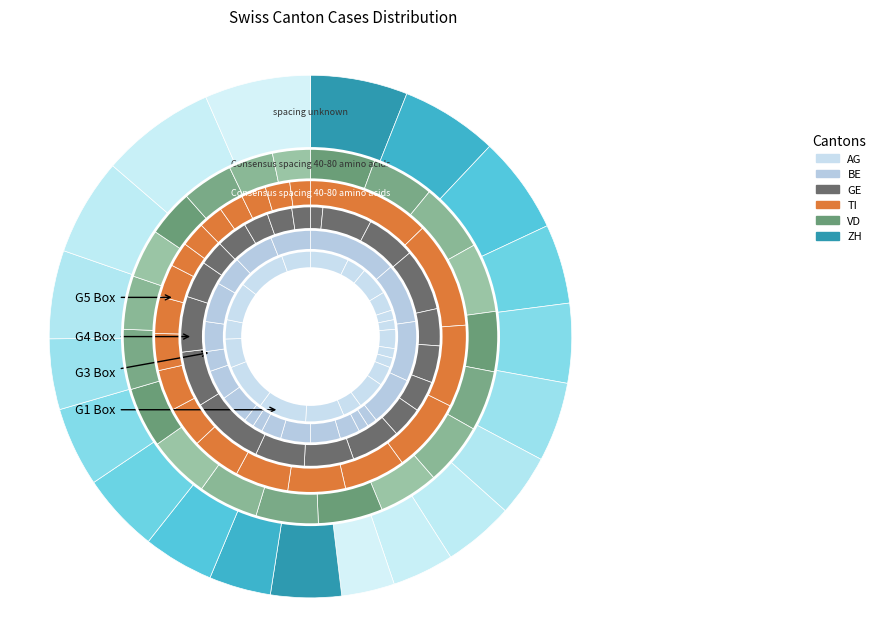

To the nearest percent, what is the average slice percentage?

5%